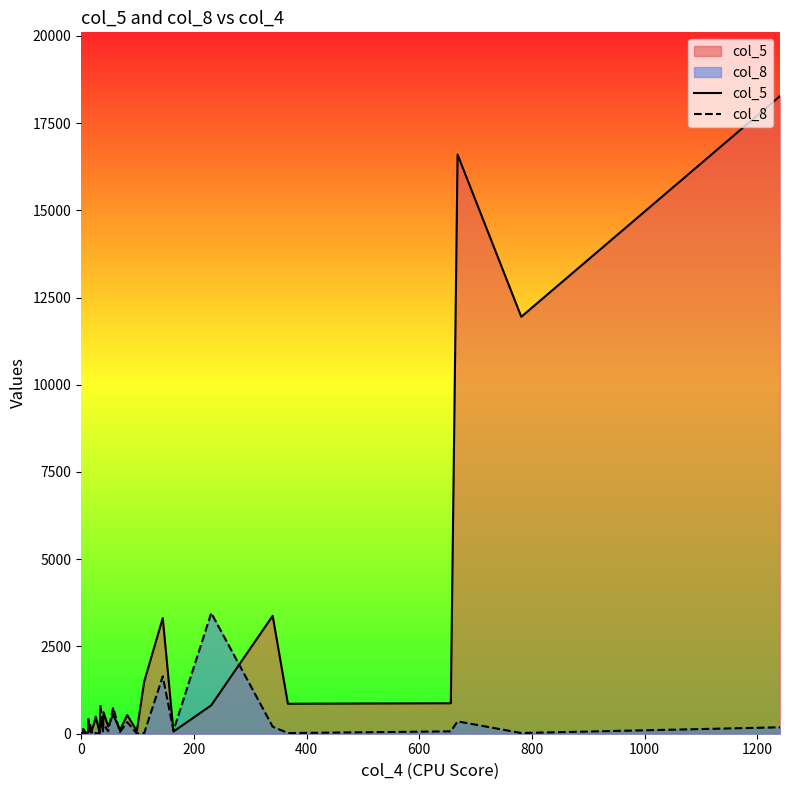

How many lines are shown in the chart?

2